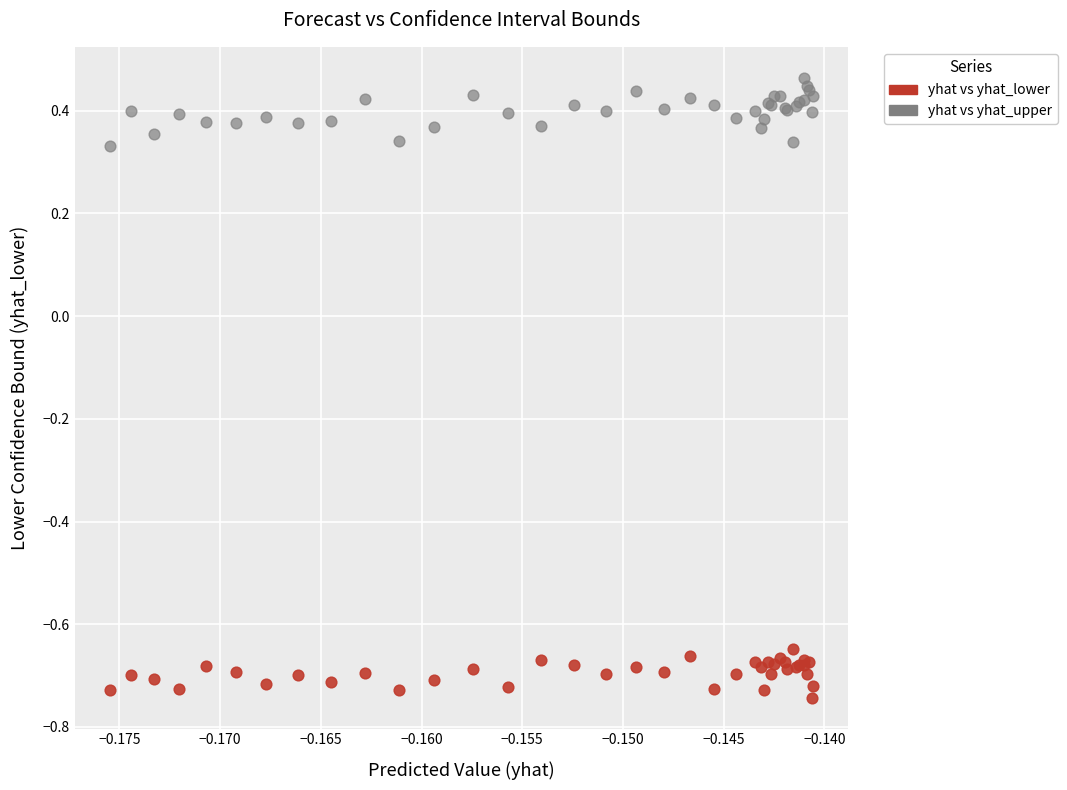

Which series contains the lowest Y value?

yhat vs yhat_lower